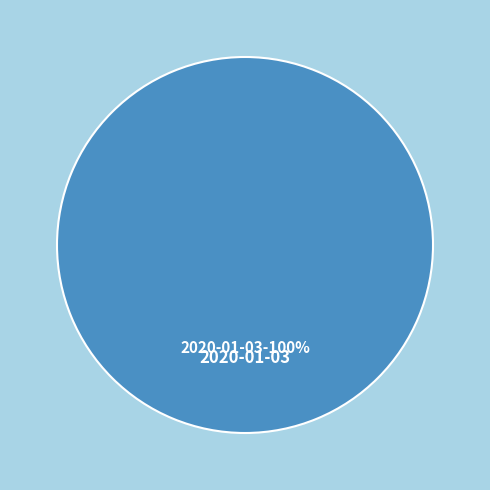

Is there any slice that represents more than half of the pie?

Yes